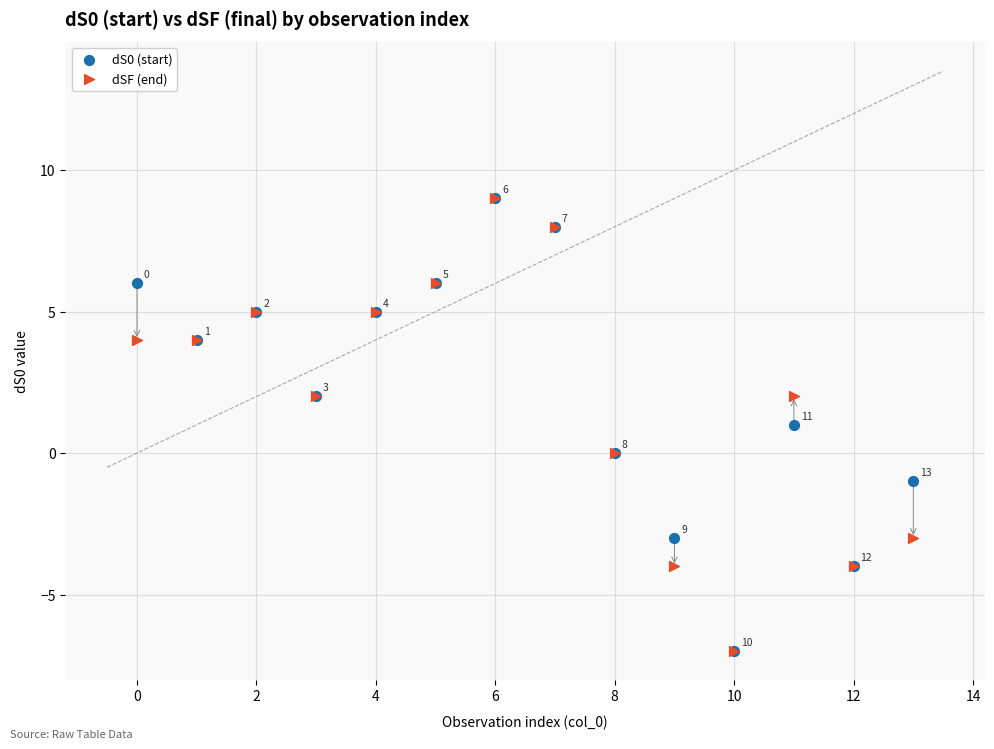

What are all the series names shown in the legend?

dS0 (start), dSF (end)